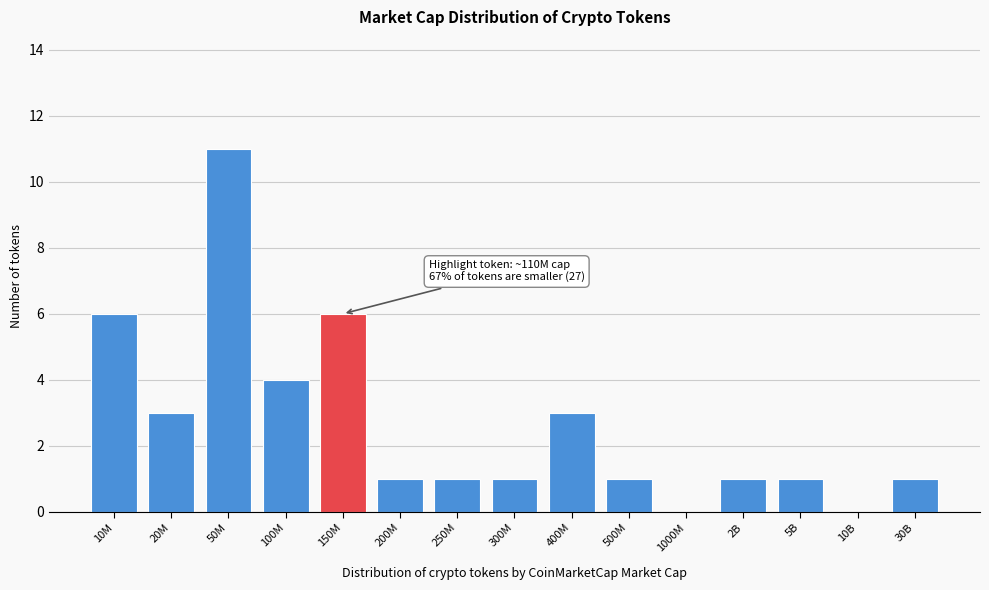

Reading right to left, extract all data points from this chart.

30B=1	10B=0	5B=1	2B=1	1000M=0	500M=1	400M=3	300M=1	250M=1	200M=1	150M=6	100M=4	50M=11	20M=3	10M=6